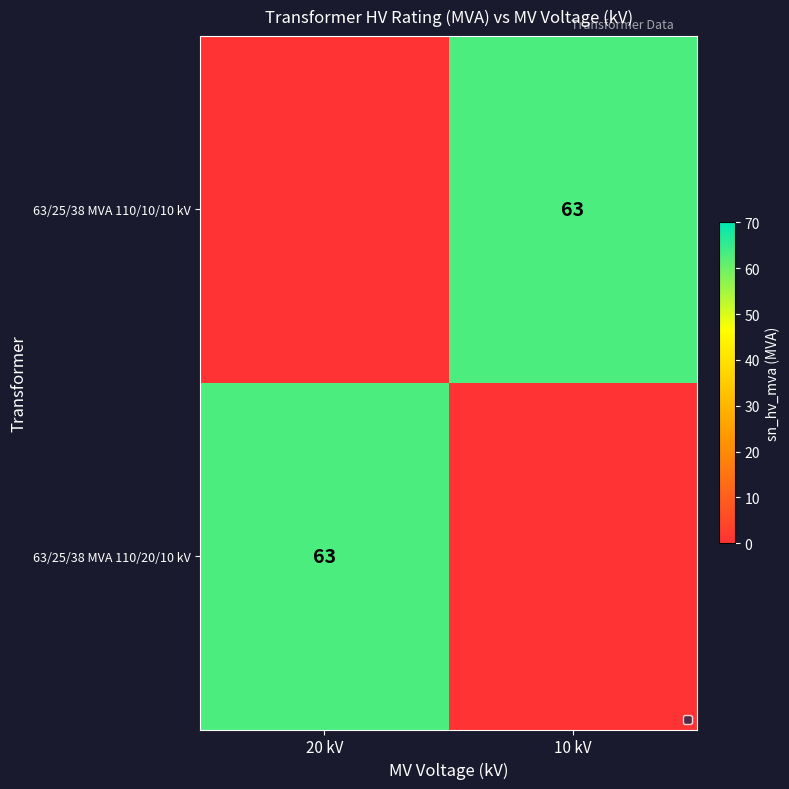

Reading left to right, transcribe all the data shown in this chart.

0	63